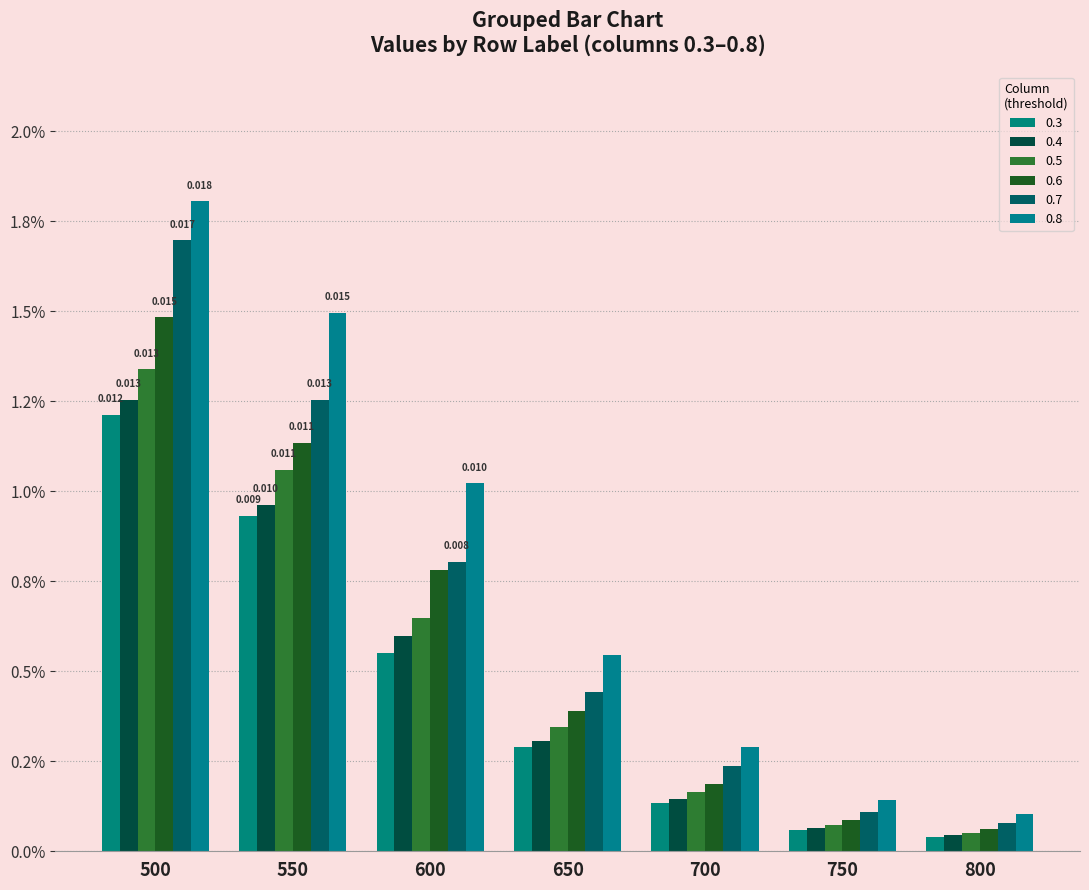

Does the chart contain any negative values?

No